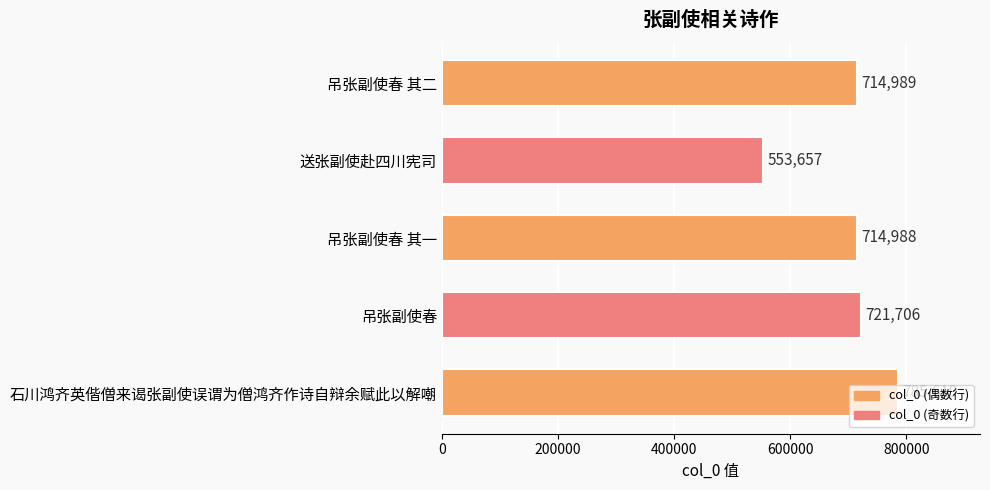

Rank the categories by value from lowest to highest.

送张副使赴四川宪司, 吊张副使春 其一, 吊张副使春 其二, 吊张副使春, 石川鸿齐英偕僧来谒张副使误谓为僧鸿齐作诗自辩余赋此以解嘲